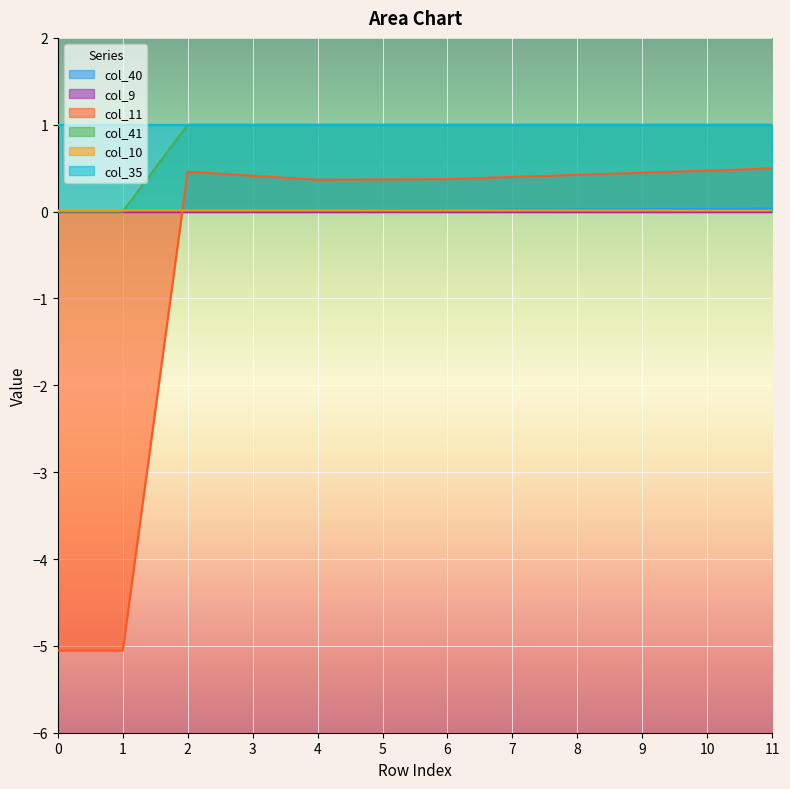

What is the average value of the col_11 series?

-0.5